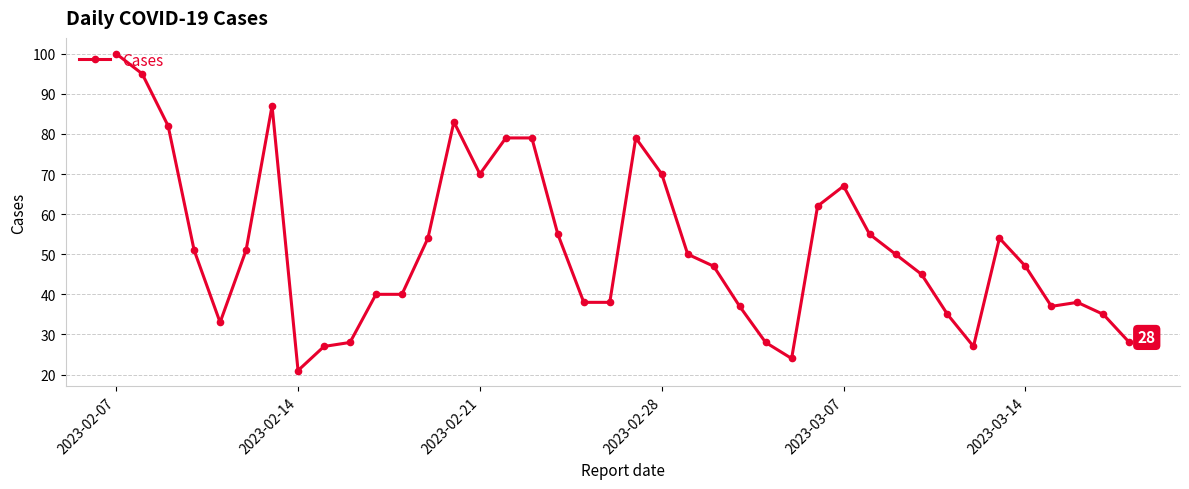

True or false: the data has more than 0 interior local peaks.

True